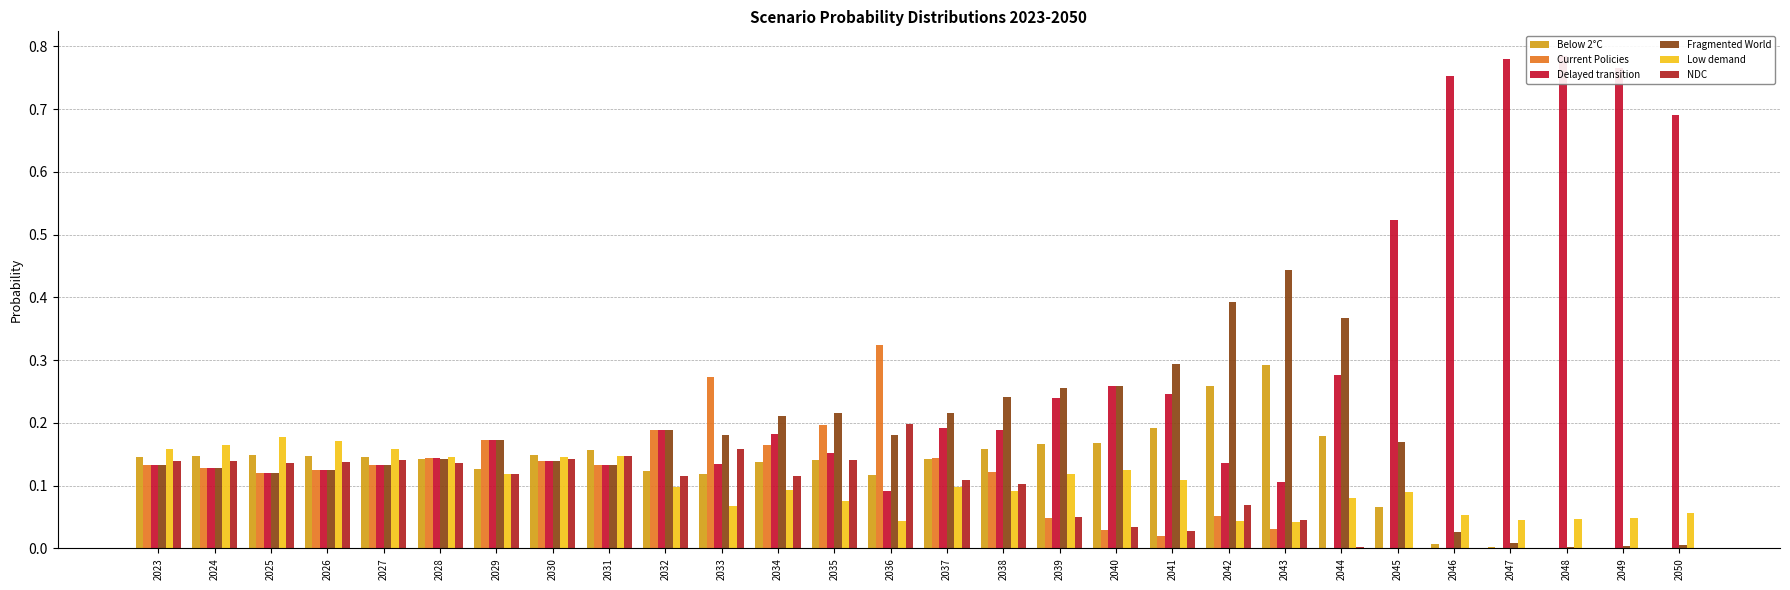

What is the spread (max minus min) of values at 2041?

0.3